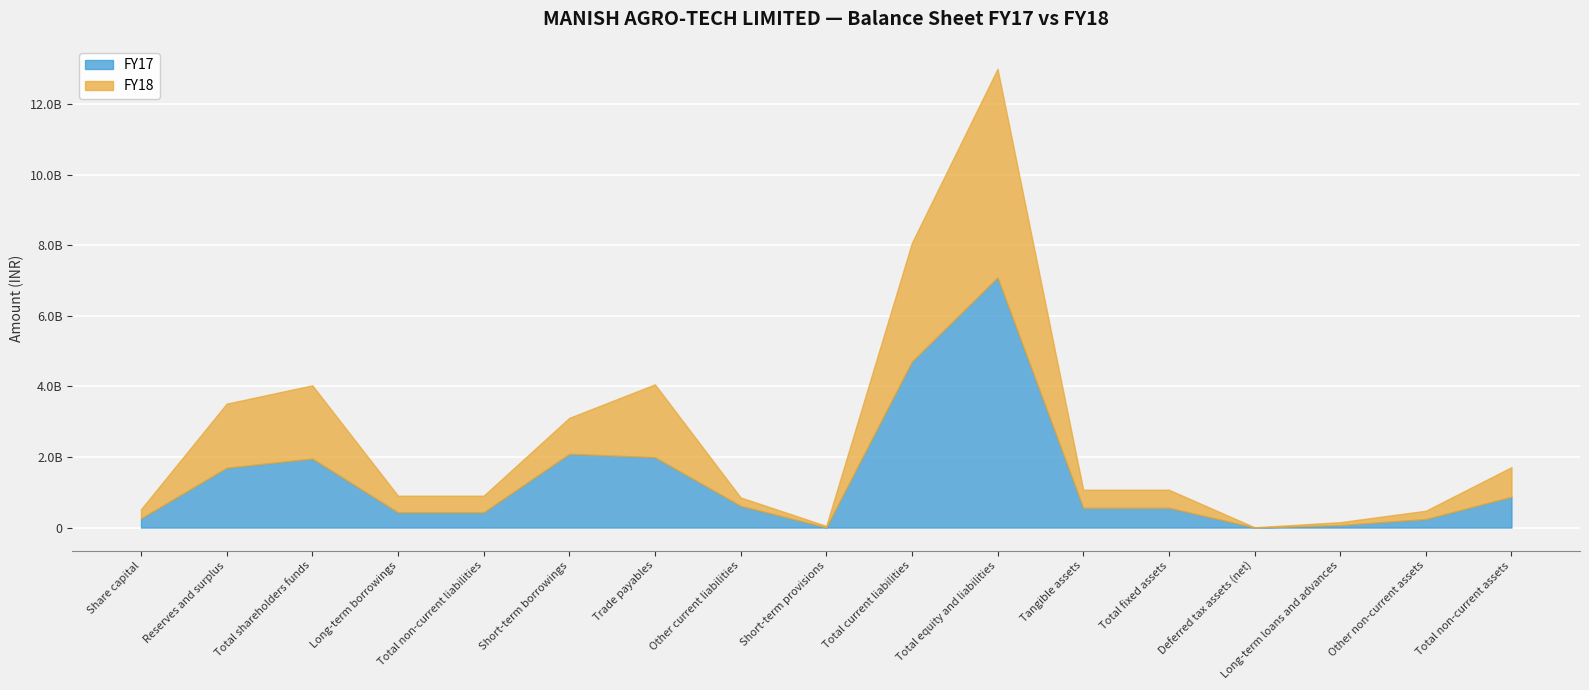

What are all the series names shown in the legend?

FY18, FY17